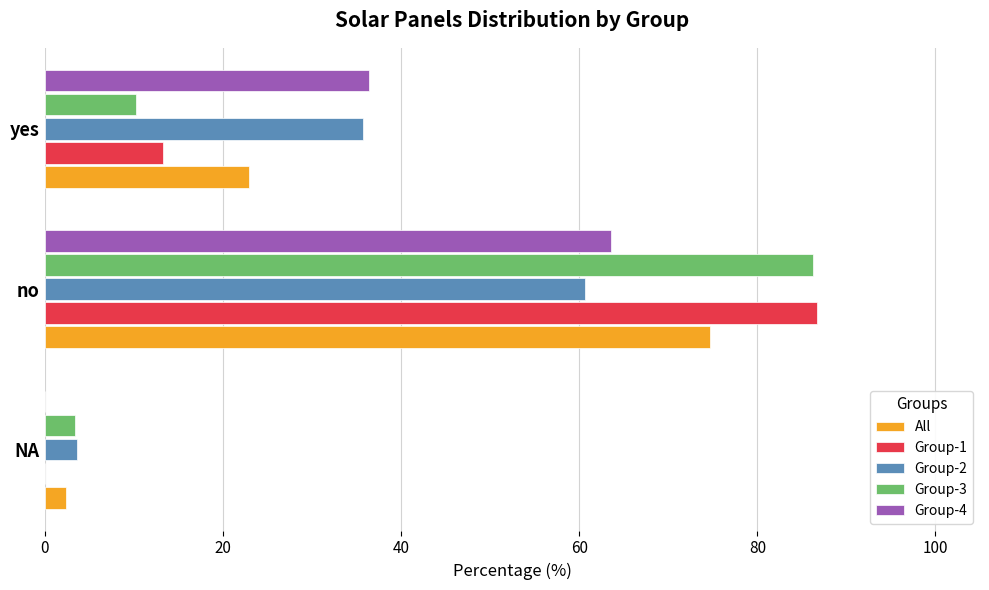

What are all the series names shown in the legend?

All, Group-1, Group-2, Group-3, Group-4